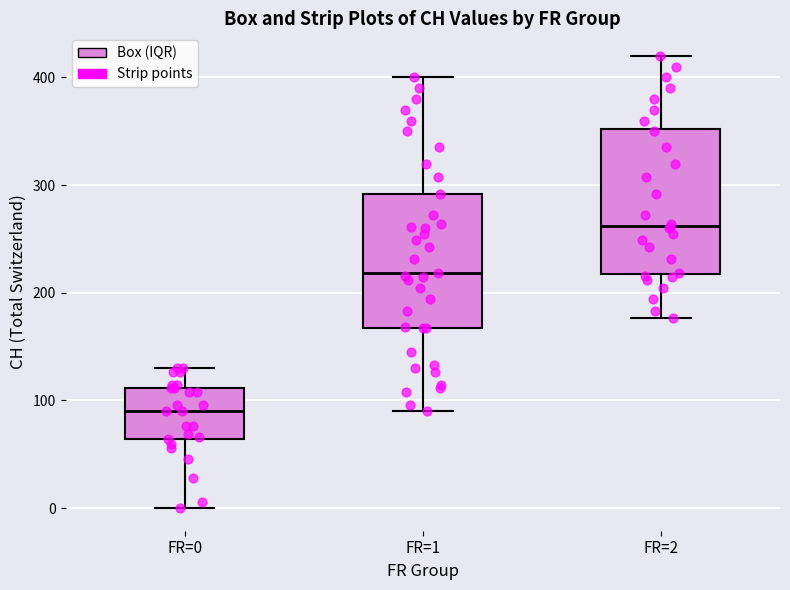

Reading left to right, read every box against the y-axis: the position of its median line, the range the box covers, and the ends of its whiskers. The values are not printed on the chart, so give them approximately, as read against the axis.

FR=0: median 90, box 60 to 110, whiskers 0 to 130
FR=1: median 220, box 170 to 290, whiskers 90 to 400
FR=2: median 260, box 220 to 350, whiskers 180 to 420